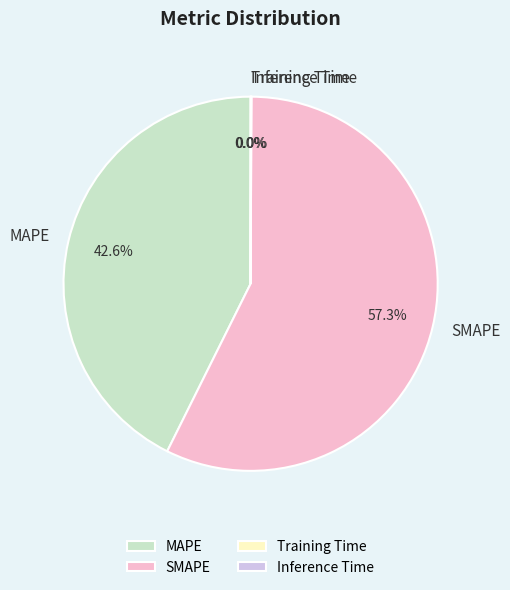

Does any single category account for the majority?

Yes